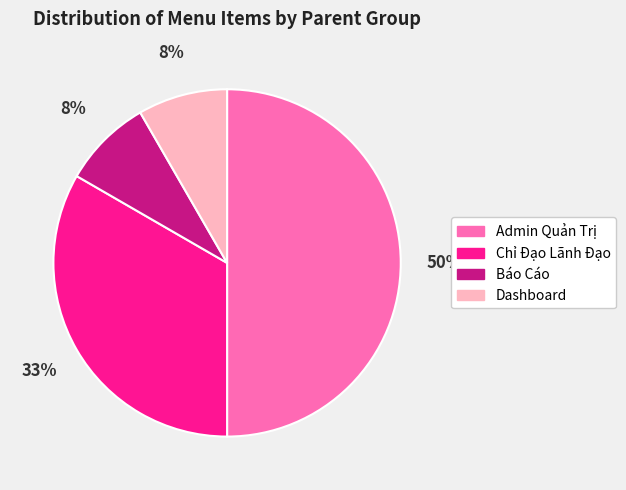

How many segments does this pie chart have?

4